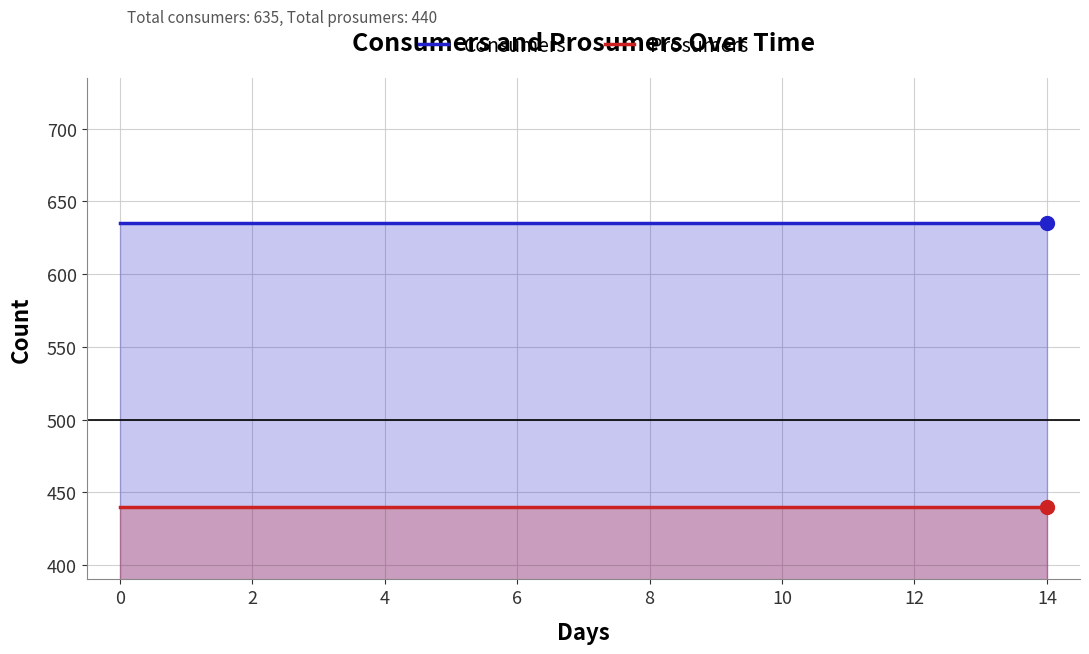

True or false: Consumers and Prosumers cross at least once.

False